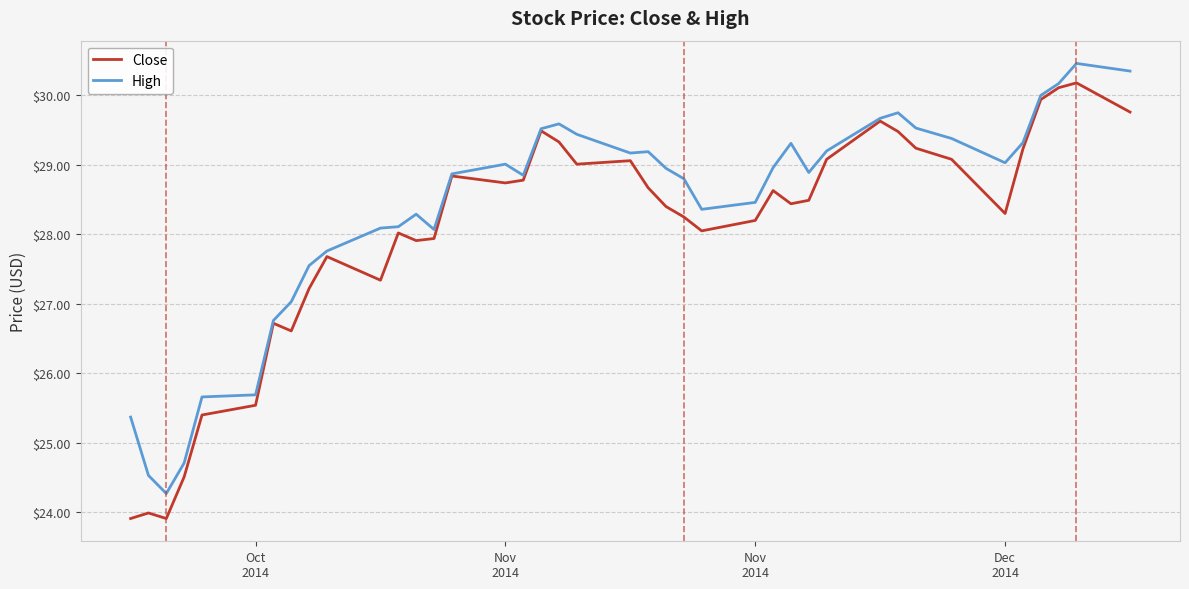

What are all the series names shown in the legend?

Close, High